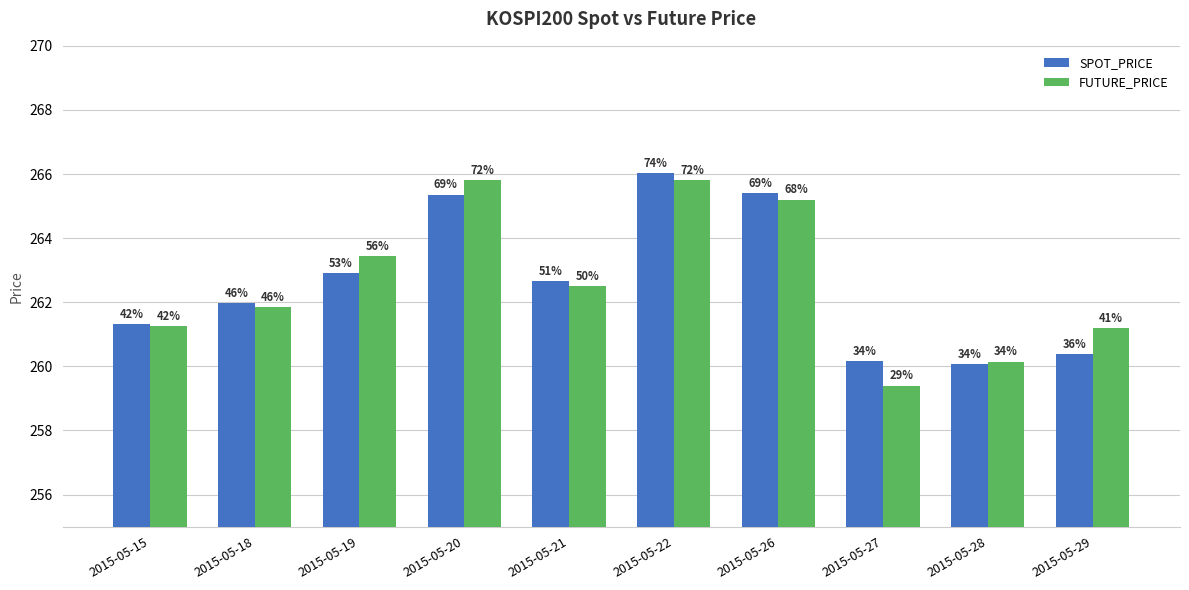

At which category is the sum across all series the highest?

2015-05-22